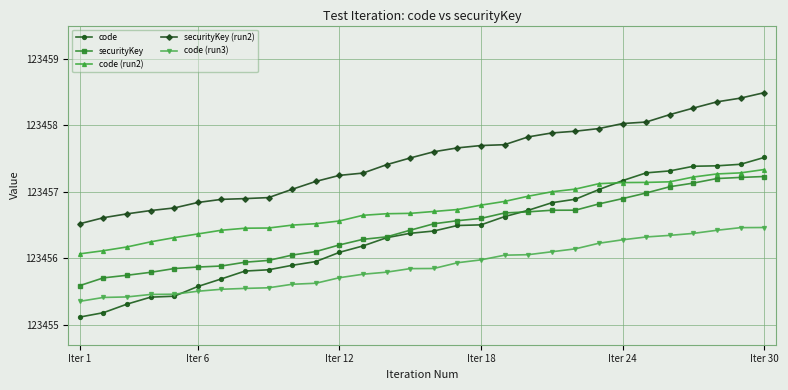

What are all the series names shown in the legend?

code, securityKey, code (run2), securityKey (run2), code (run3)